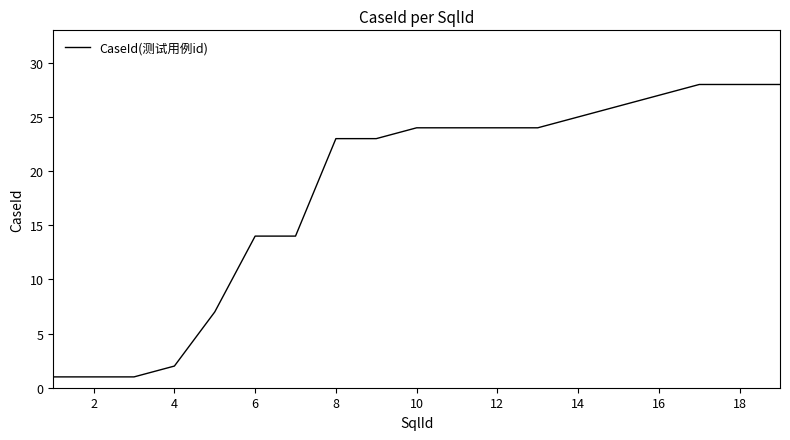

What is the greatest value displayed?

28